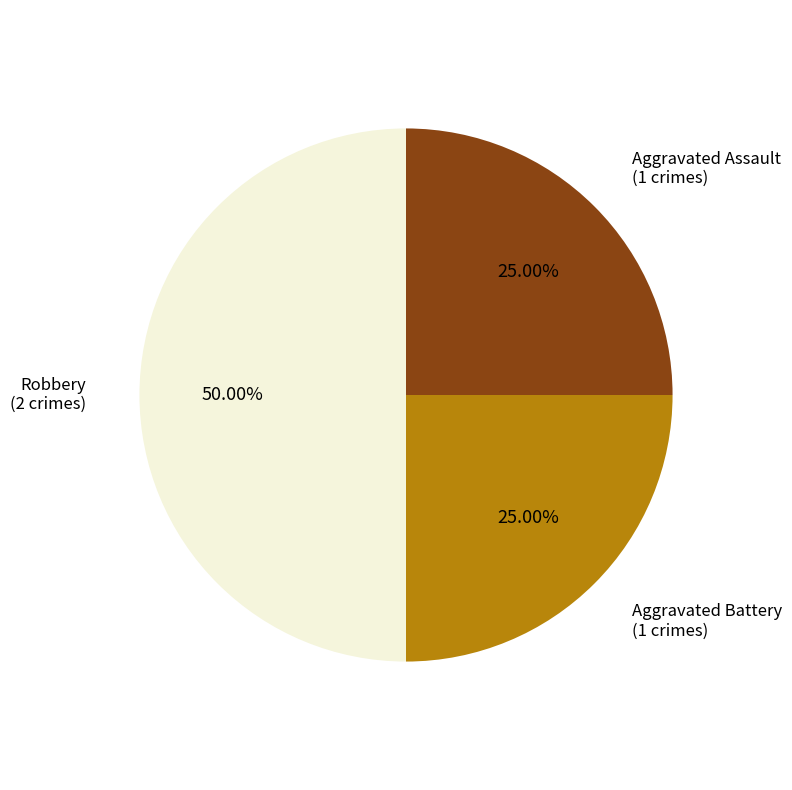

How many slices are in this pie chart?

3